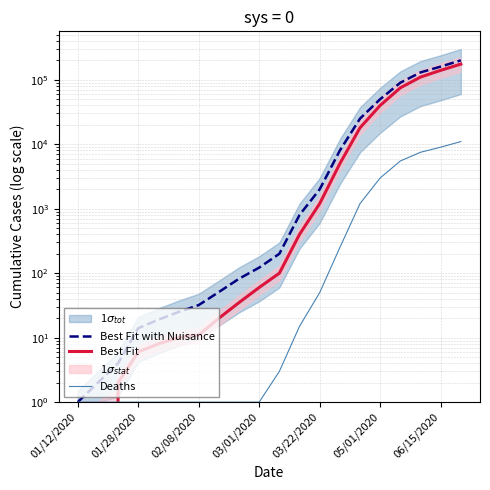

What is the difference between the maximum and minimum values in the Best Fit with Nuisance series?

199999